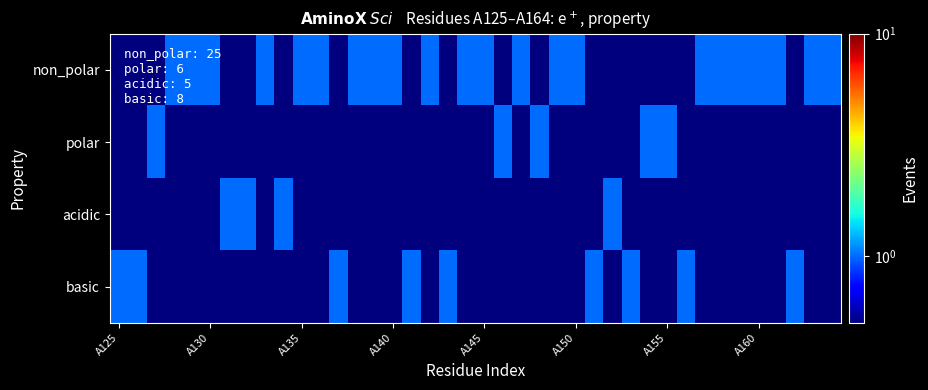

Rank the series by their maximum value, from lowest to highest.

non_polar, polar, acidic, basic